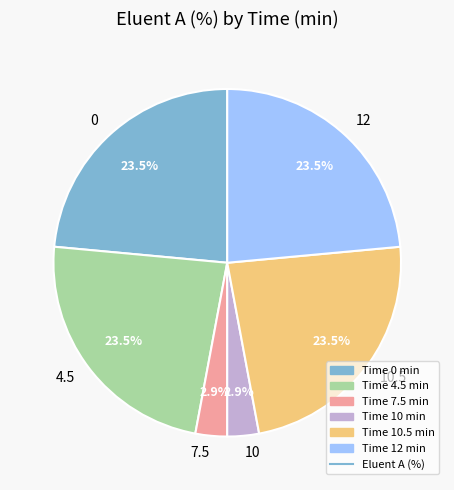

Combined, do 0 and 4.5 account for over 50%?

No